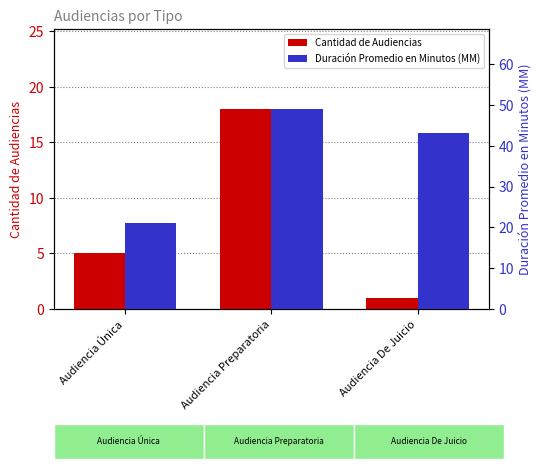

What is the minimum value for Duración Promedio en Minutos (MM)?

21